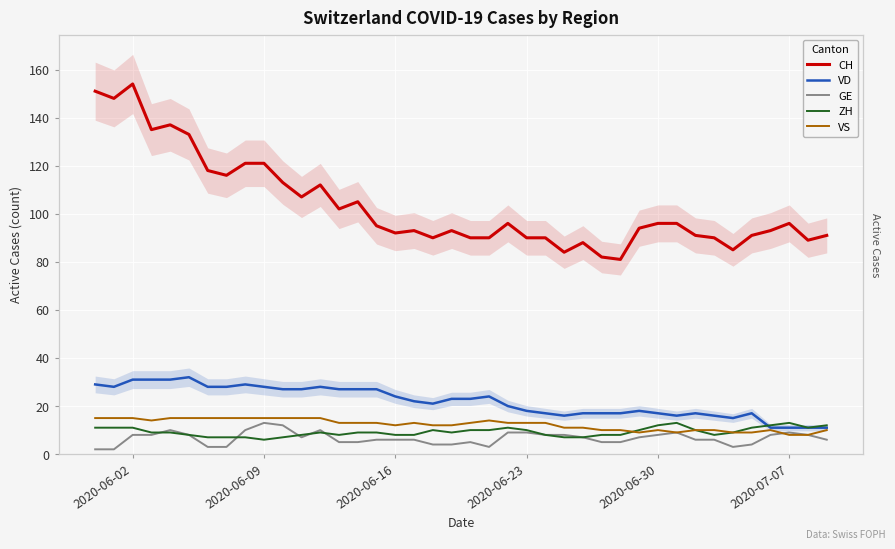

Which series has the largest range (max minus min)?

CH